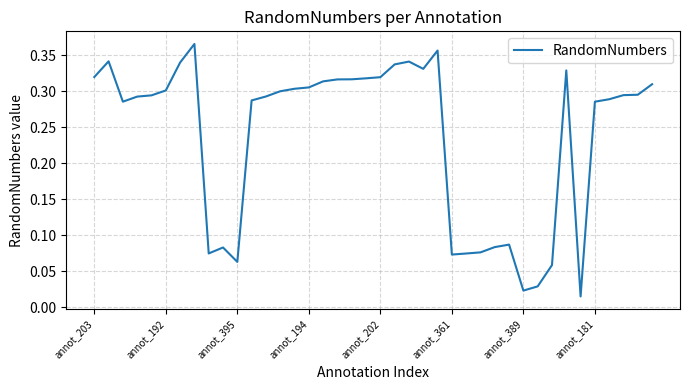

Does the chart have visible grid lines?

Yes